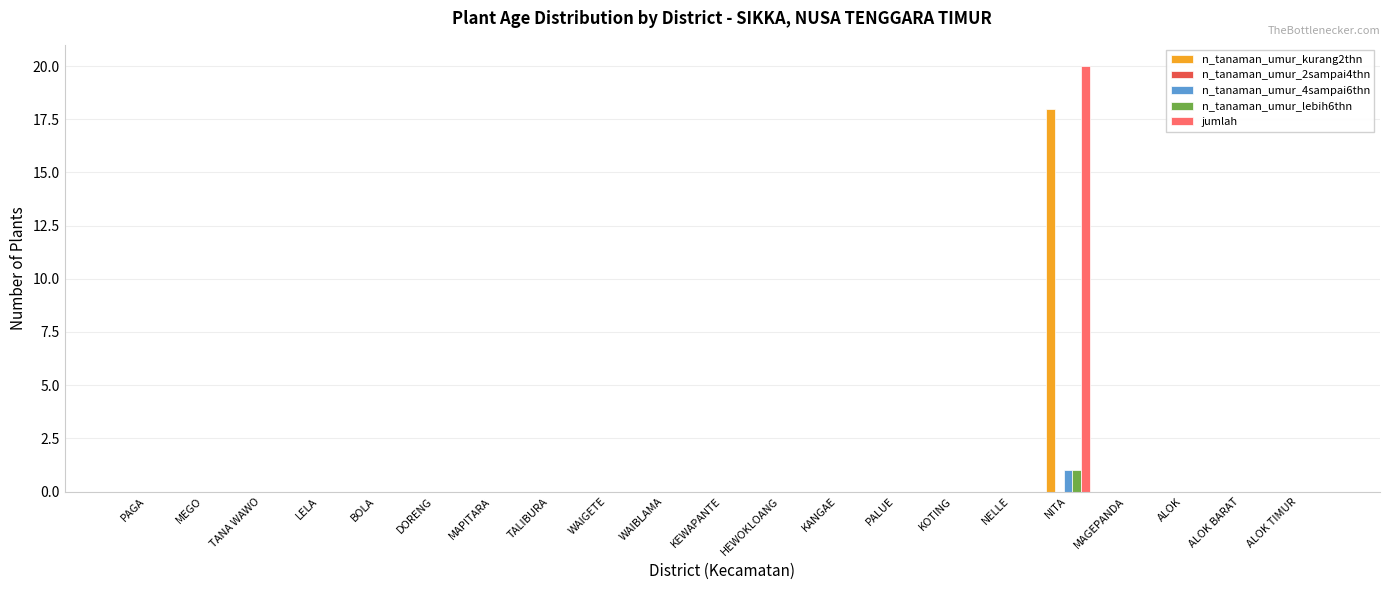

At which category is the sum across all series the highest?

NITA